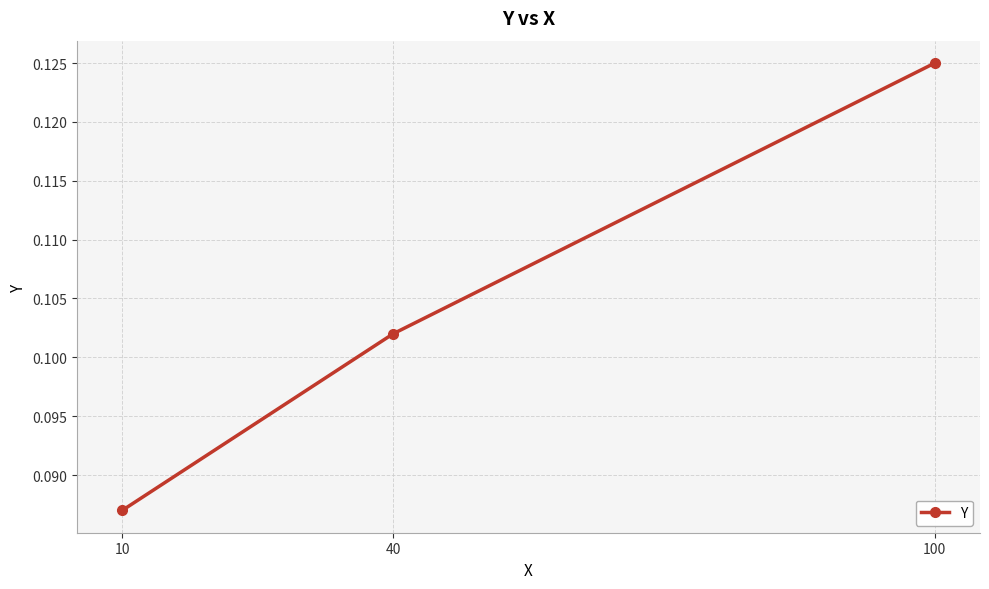

Is this an area chart (filled region under the line)?

No